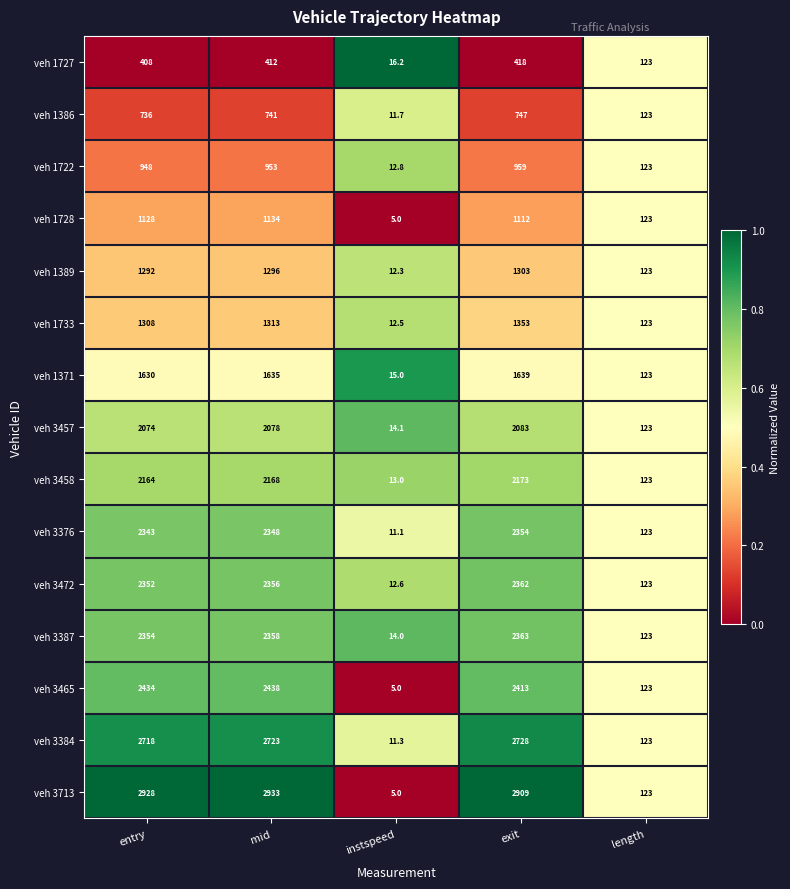

Where is veh 1727 nearest to the value 217?

length